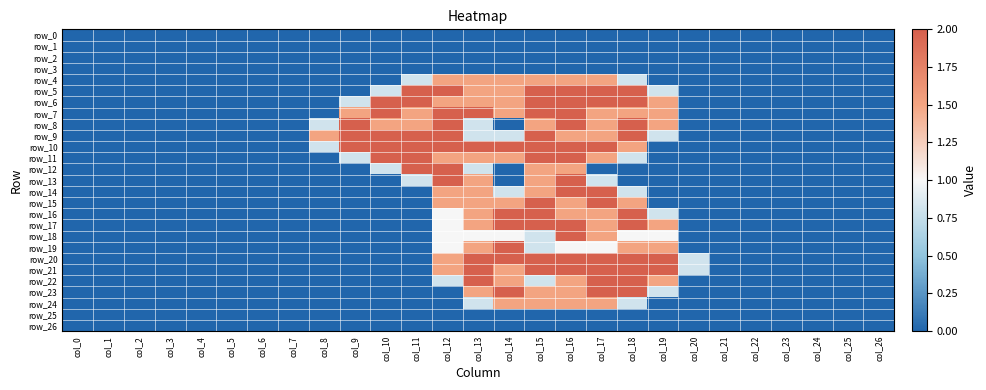

What is the spread (max minus min) of values at col_15?

2.0